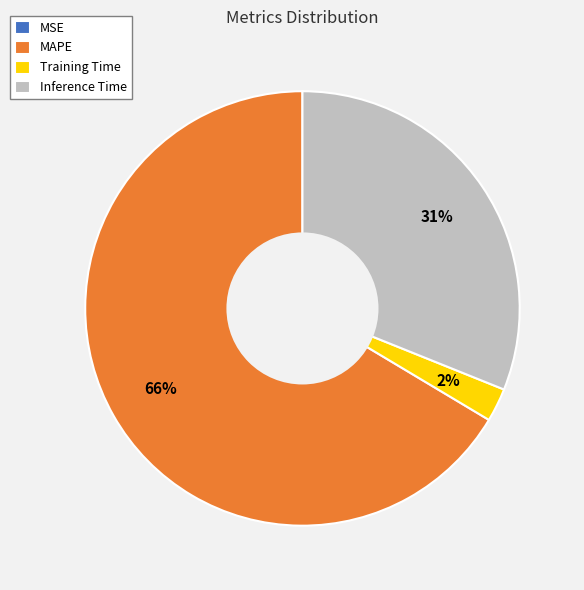

To the nearest percent, what percentage of the pie is Training Time?

2%